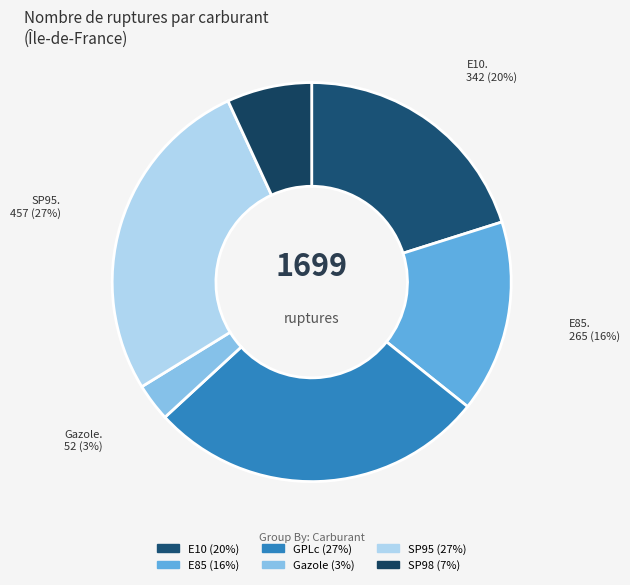

What is the largest slice in the pie chart?

GPLc